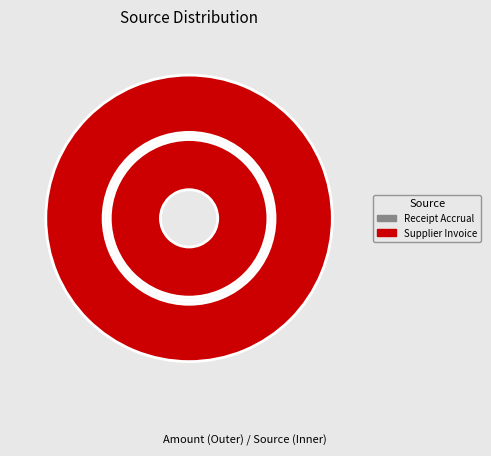

Is Receipt Accrual the majority of the pie?

No